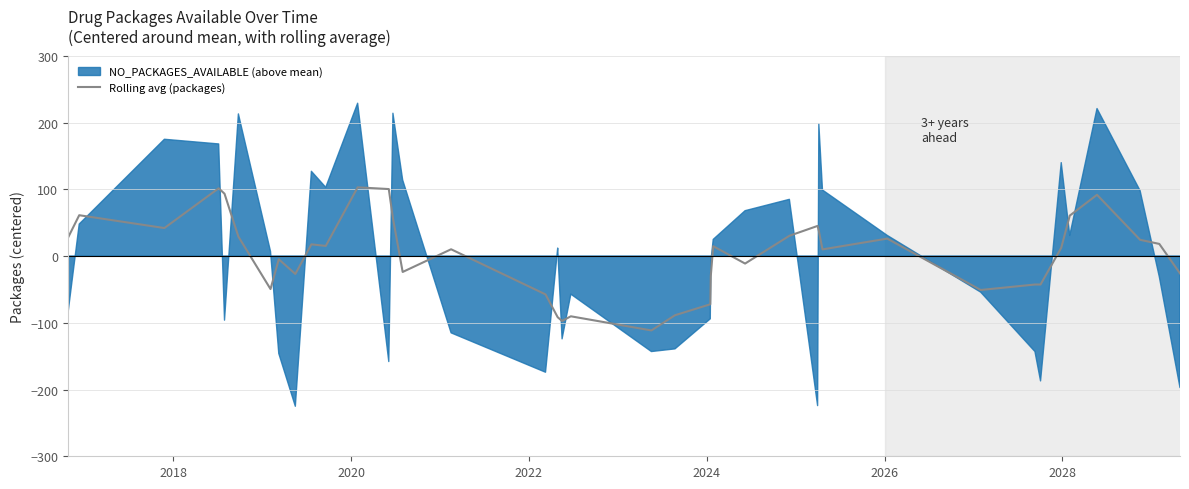

What is the maximum value for Rolling avg (packages)?

102.9